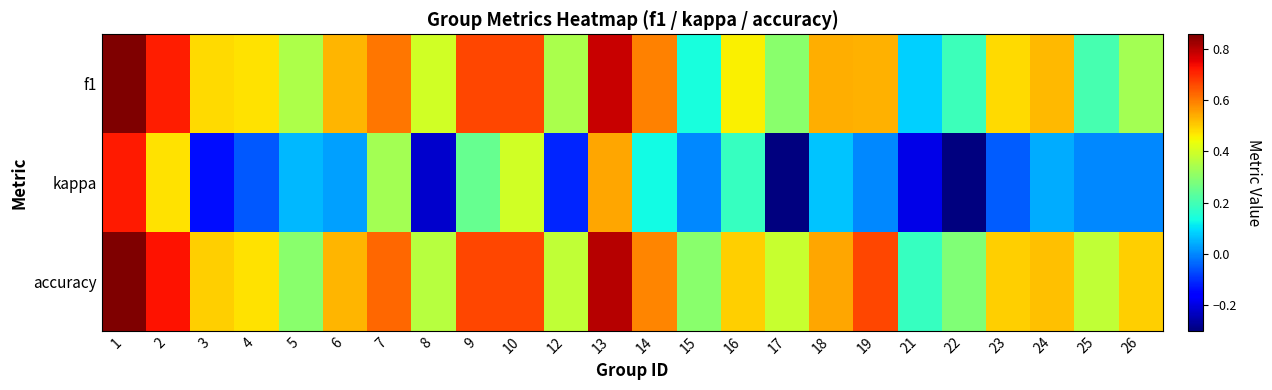

Which series has the widest spread of values?

kappa